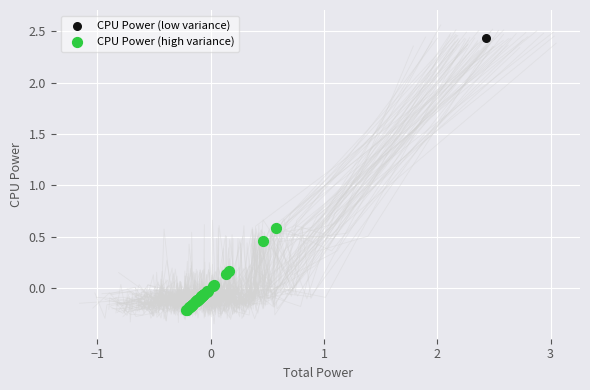

What are all the series names shown in the legend?

CPU Power (low variance), CPU Power (high variance)